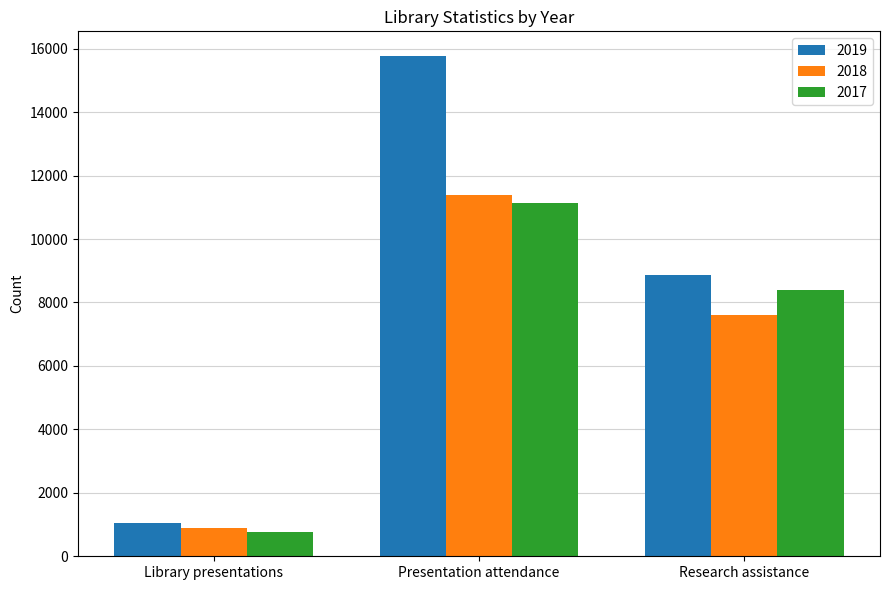

What is the value of the 2017 bar at the 1st from the left?

768